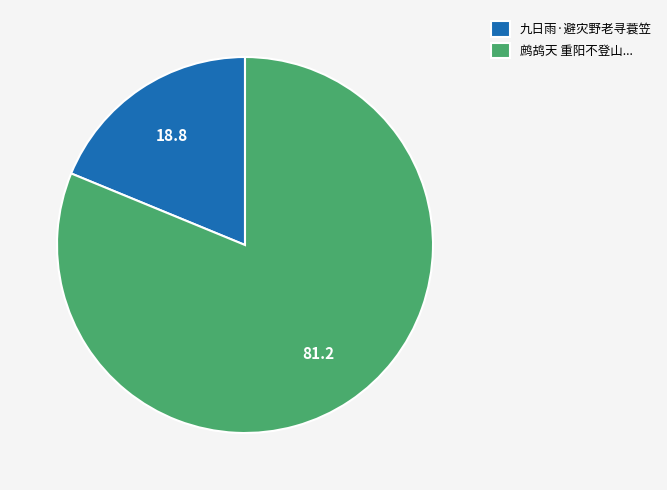

How many slices are in this pie chart?

2